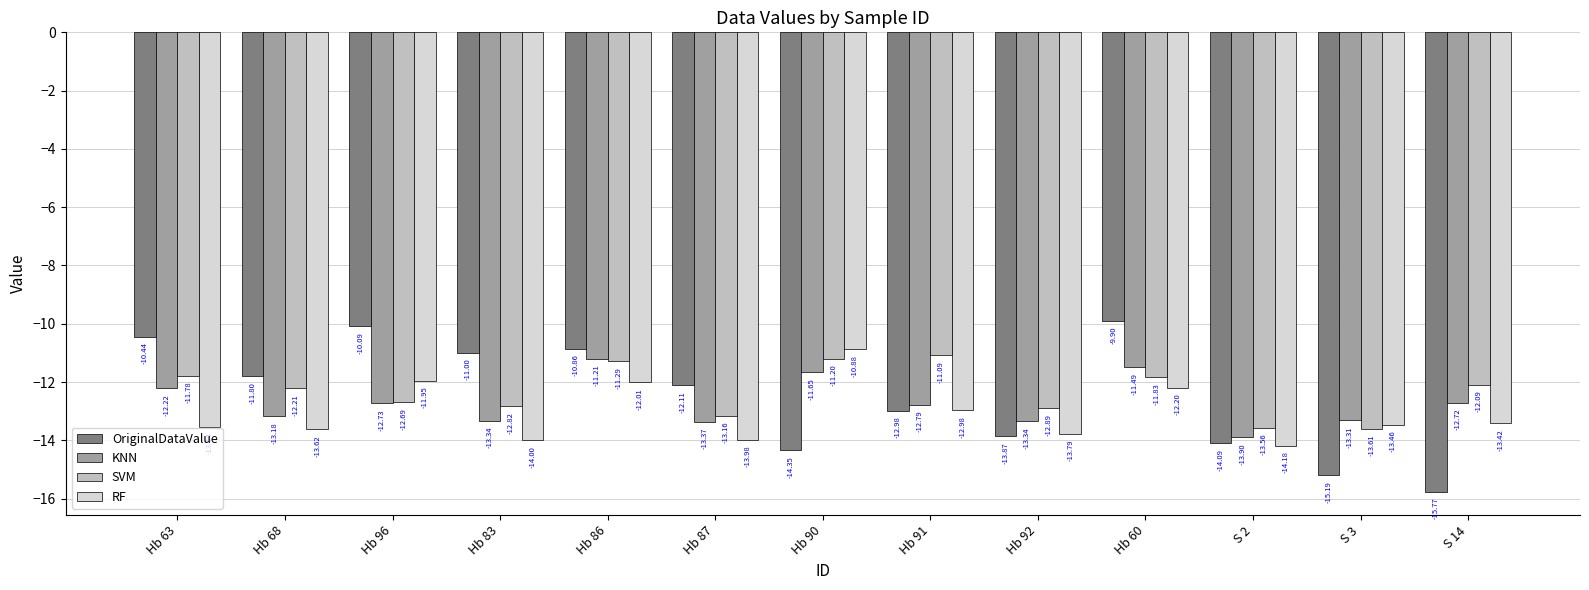

What is the approximate value of RF at S 14?

-13.4